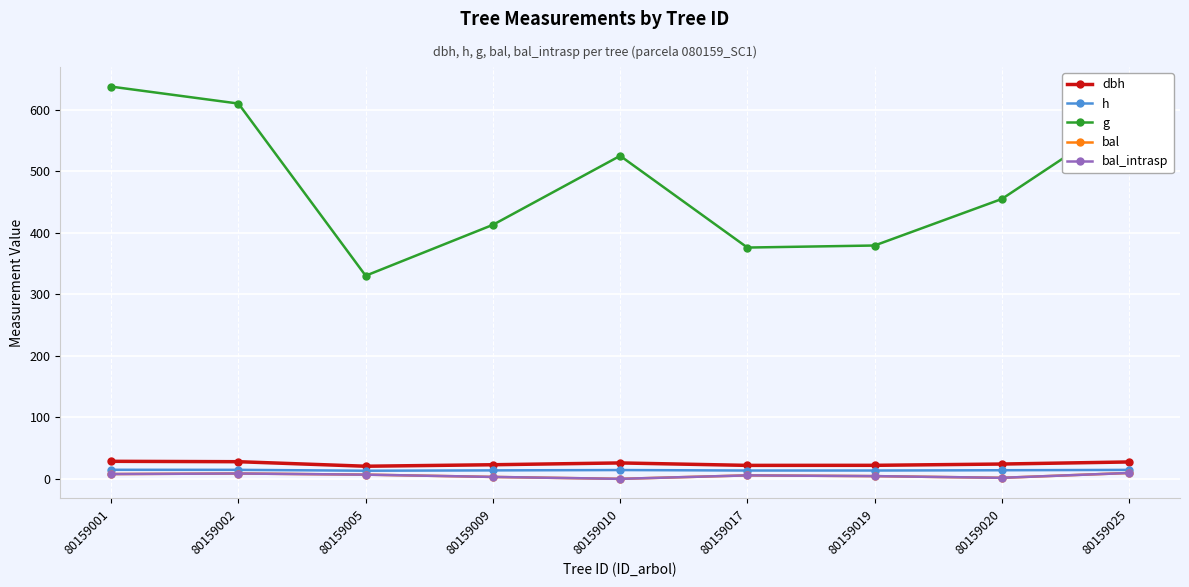

The value of bal_intrasp at 80159017 is 1.3. True or false?

False